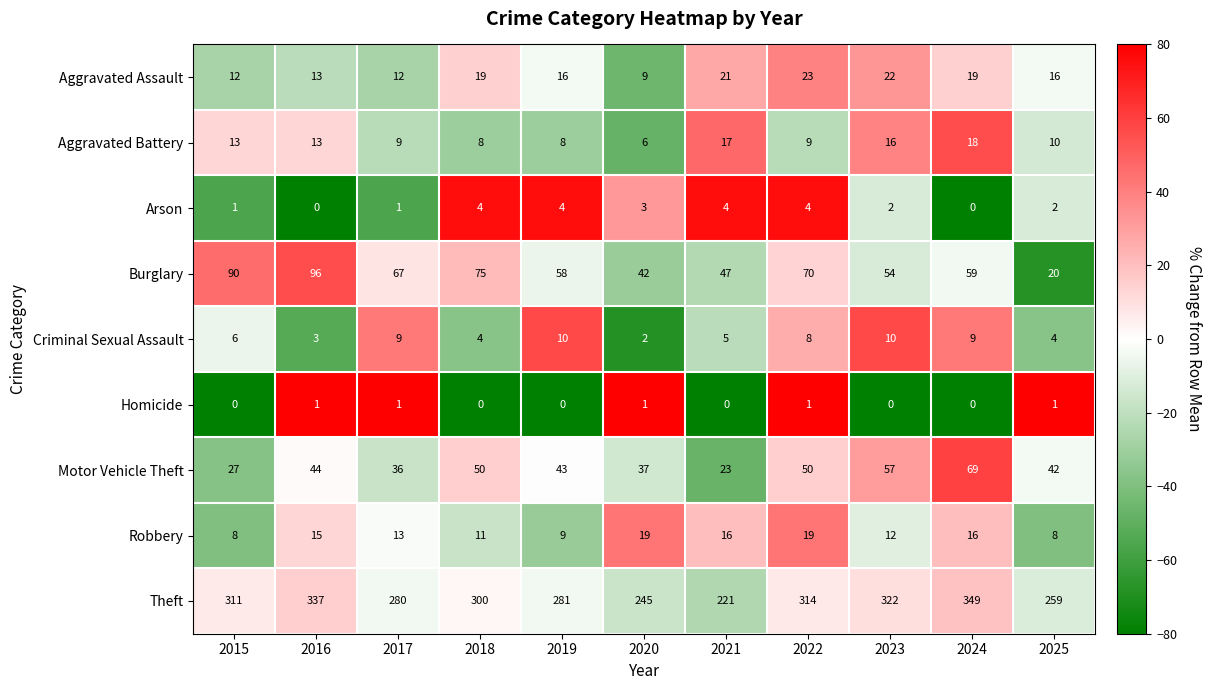

What is the difference between the maximum and second lowest values in the Burglary series?

54